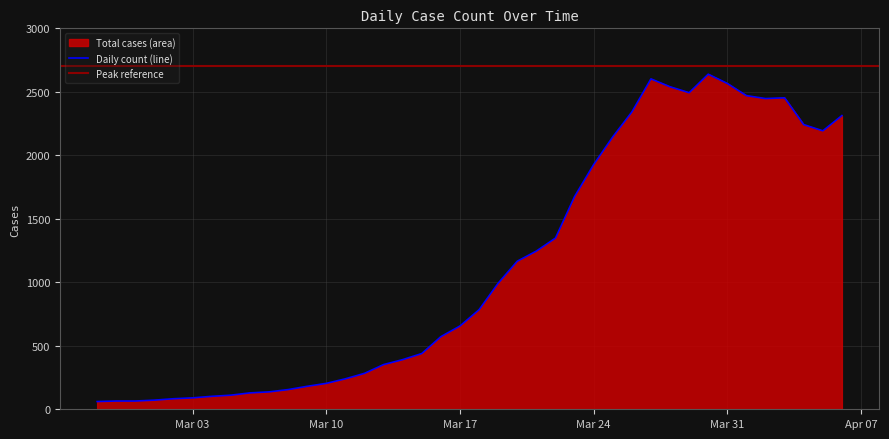

Does the chart display data point markers on the line(s)?

No